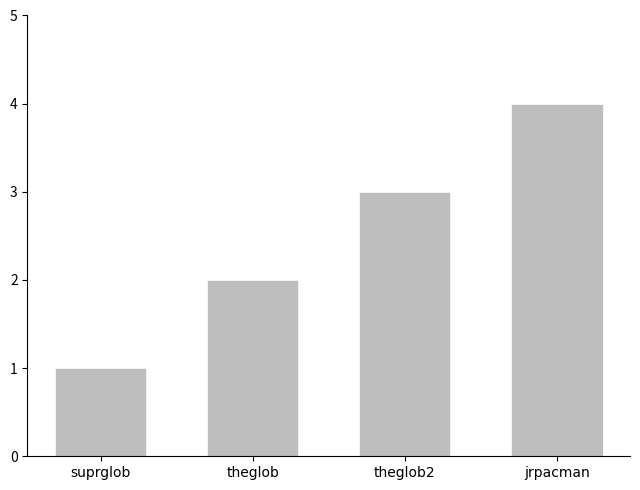

Which label corresponds to the largest value in the chart?

jrpacman